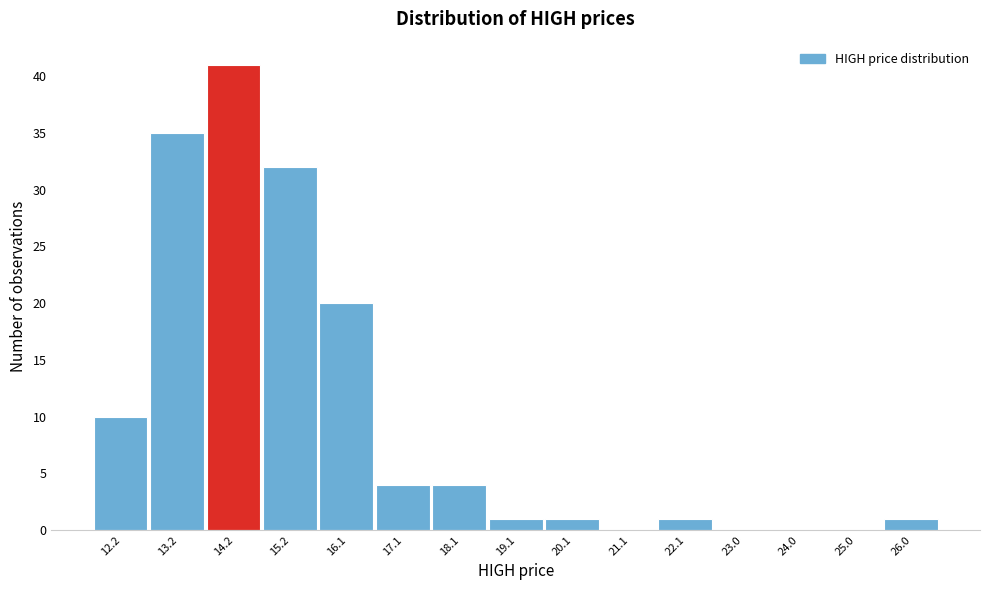

Reading left to right, transcribe all the data shown in this chart.

12.2=10	13.2=35	14.2=41	15.2=32	16.1=20	17.1=4	18.1=4	19.1=1	20.1=1	21.1=0	22.1=1	23.0=0	24.0=0	25.0=0	26.0=1